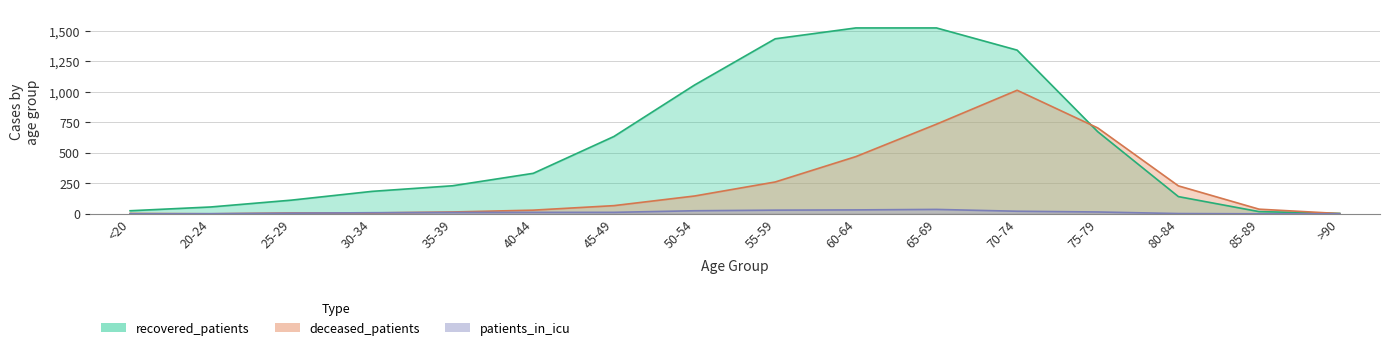

Where is the first local maximum for deceased_patients?

70-74